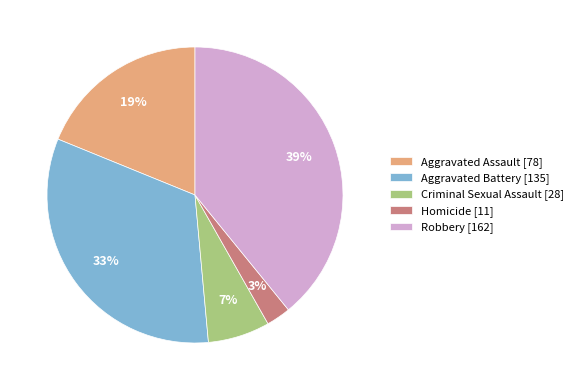

Is the sum of Homicide and Criminal Sexual Assault greater than half?

No